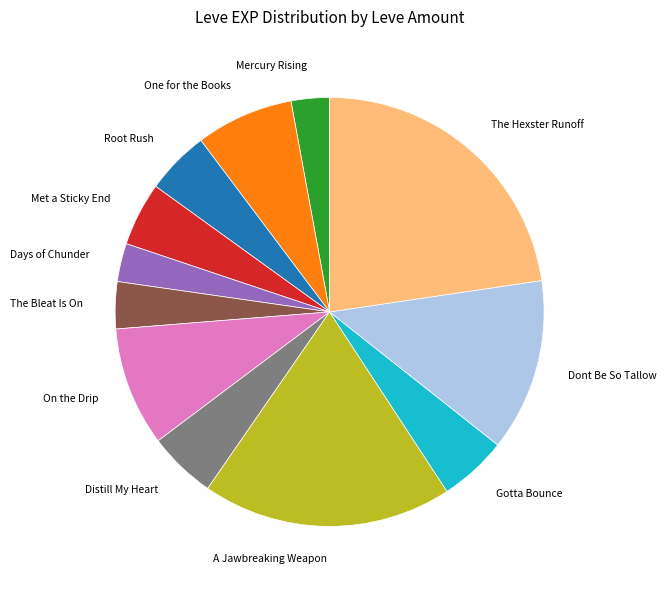

Is there a majority slice in this chart?

No